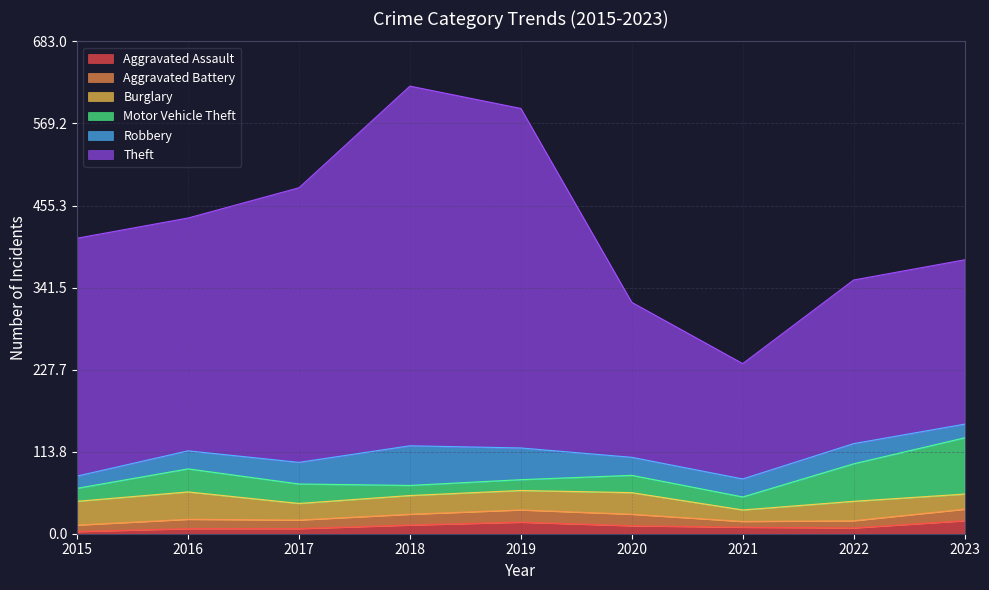

How many values in the Theft series exceed 323?

4